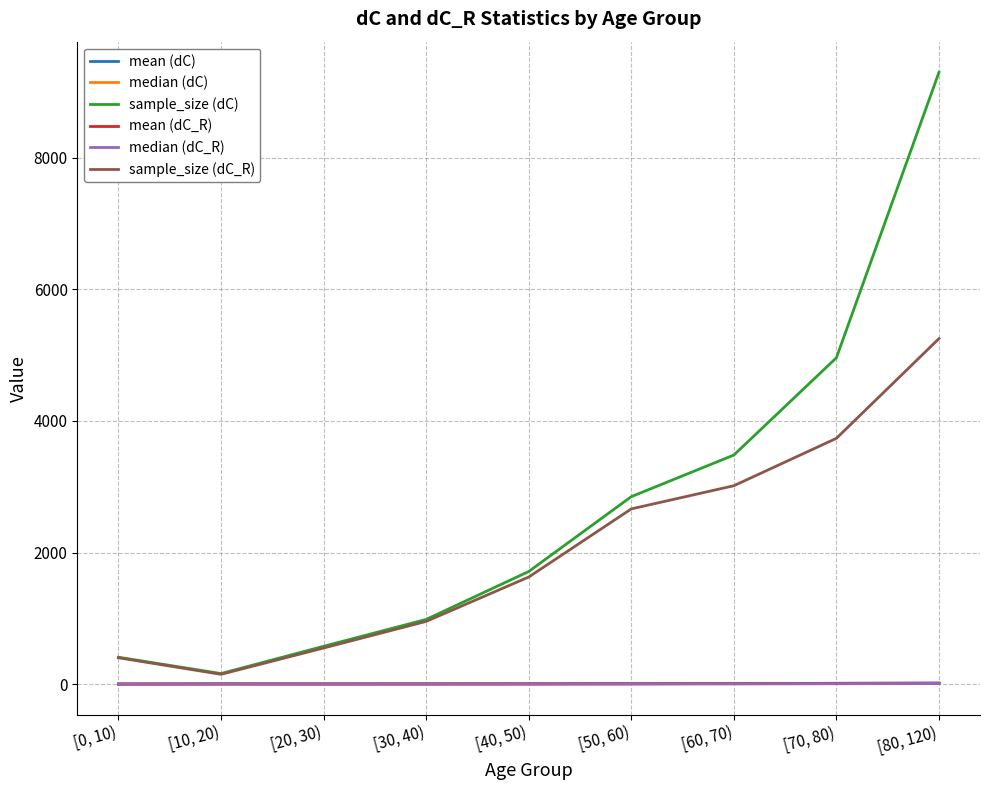

What is the total value across all series at [10, 20)?

332.6